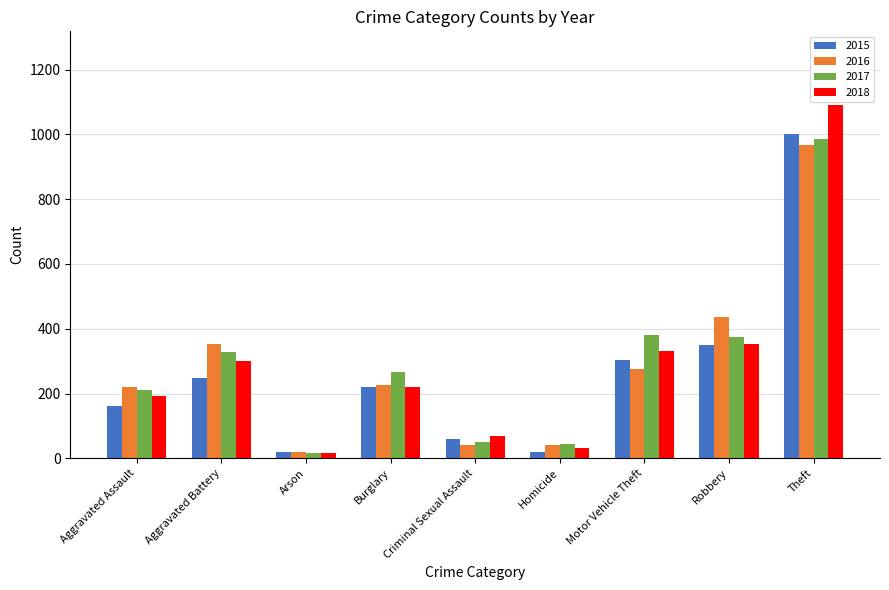

What is the maximum value shown in the chart?

1092